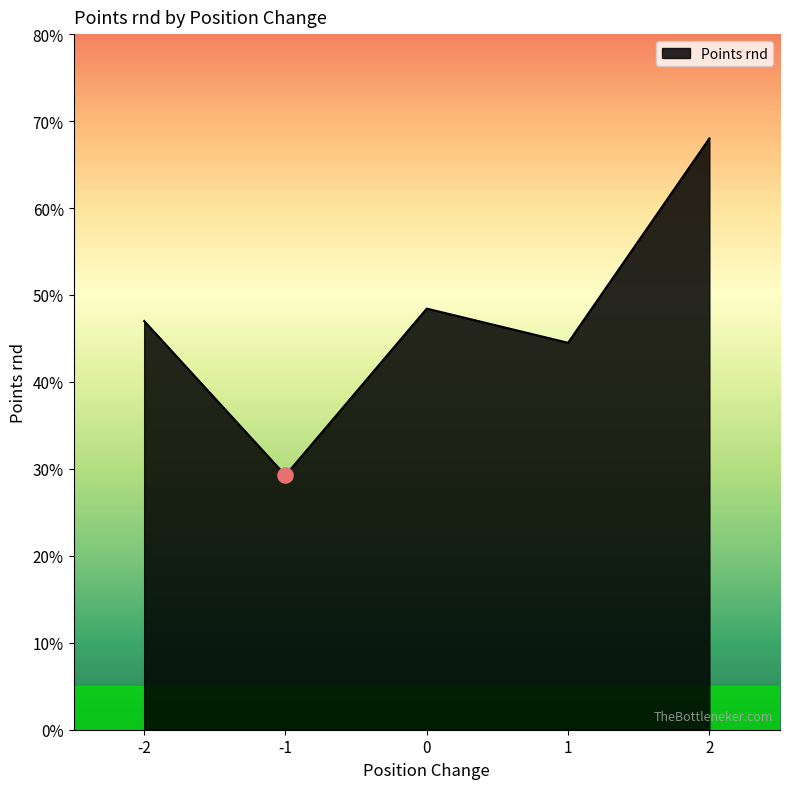

What is the change in value from 1 to 2?

+23.5